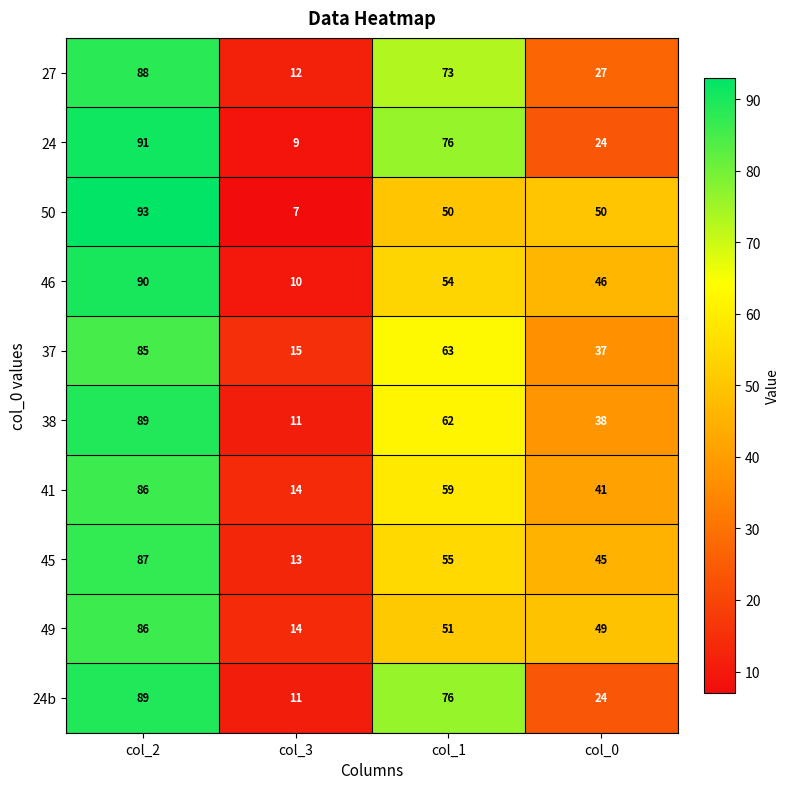

What is the approximate value of 49 at col_3, to the nearest 10?

10